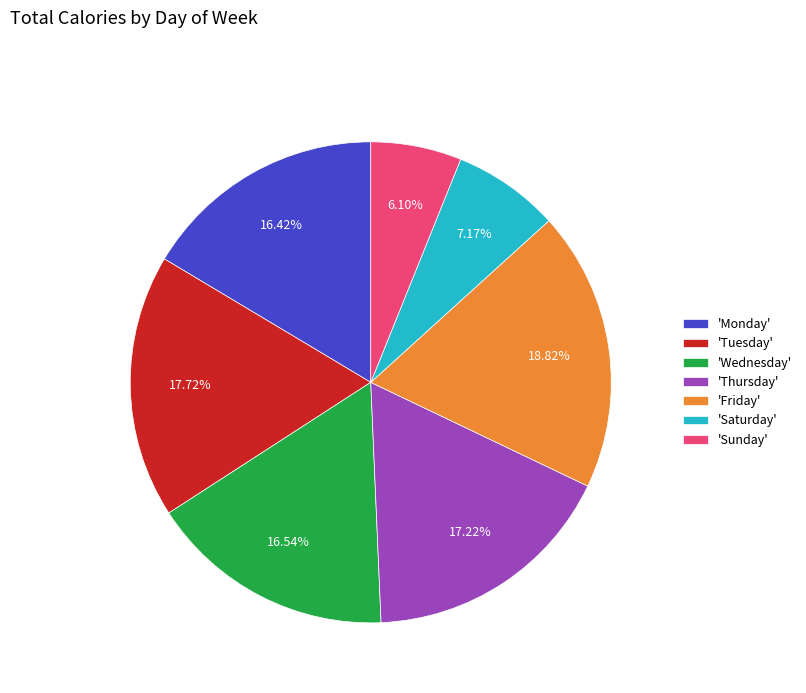

Count the number of slices in the pie.

7